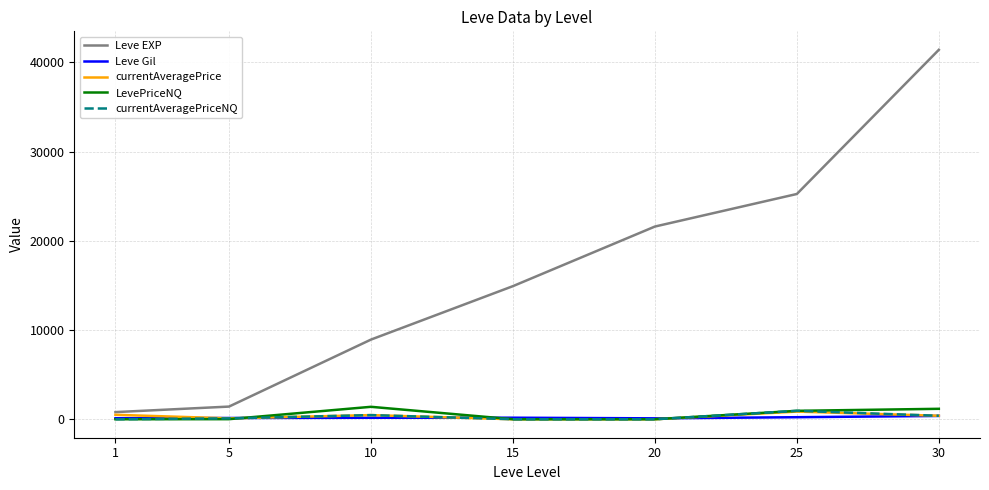

True or false: LevePriceNQ has a value of 0.0 at 1.

True